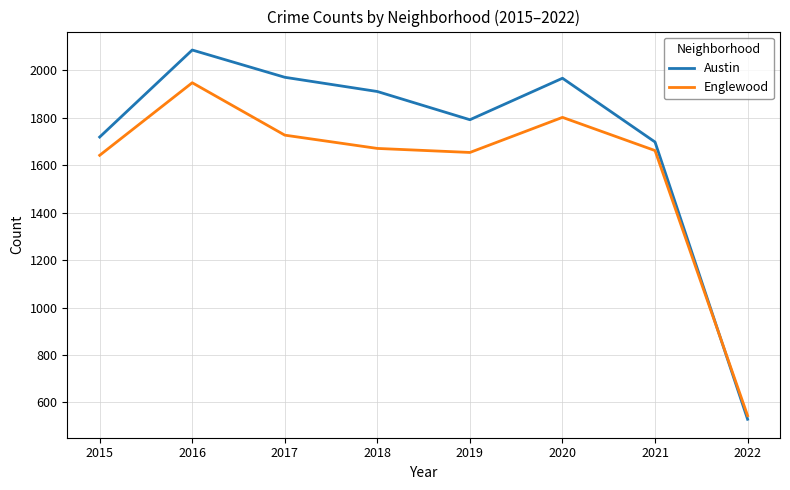

How many interior local valleys does the Englewood series have?

1